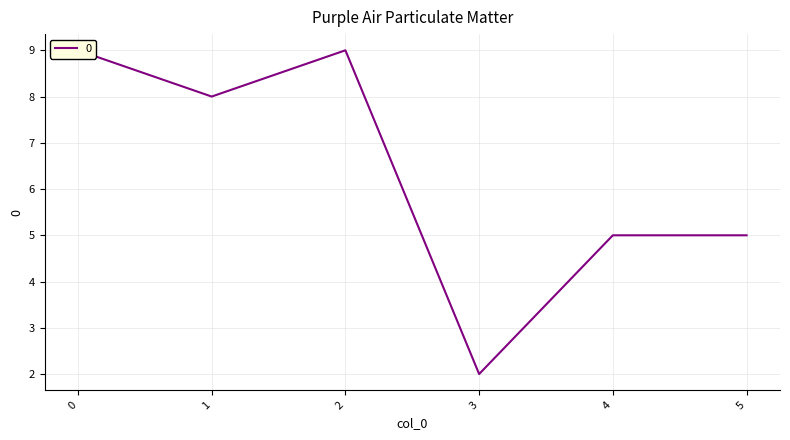

Is this an area chart (filled region under the line)?

No